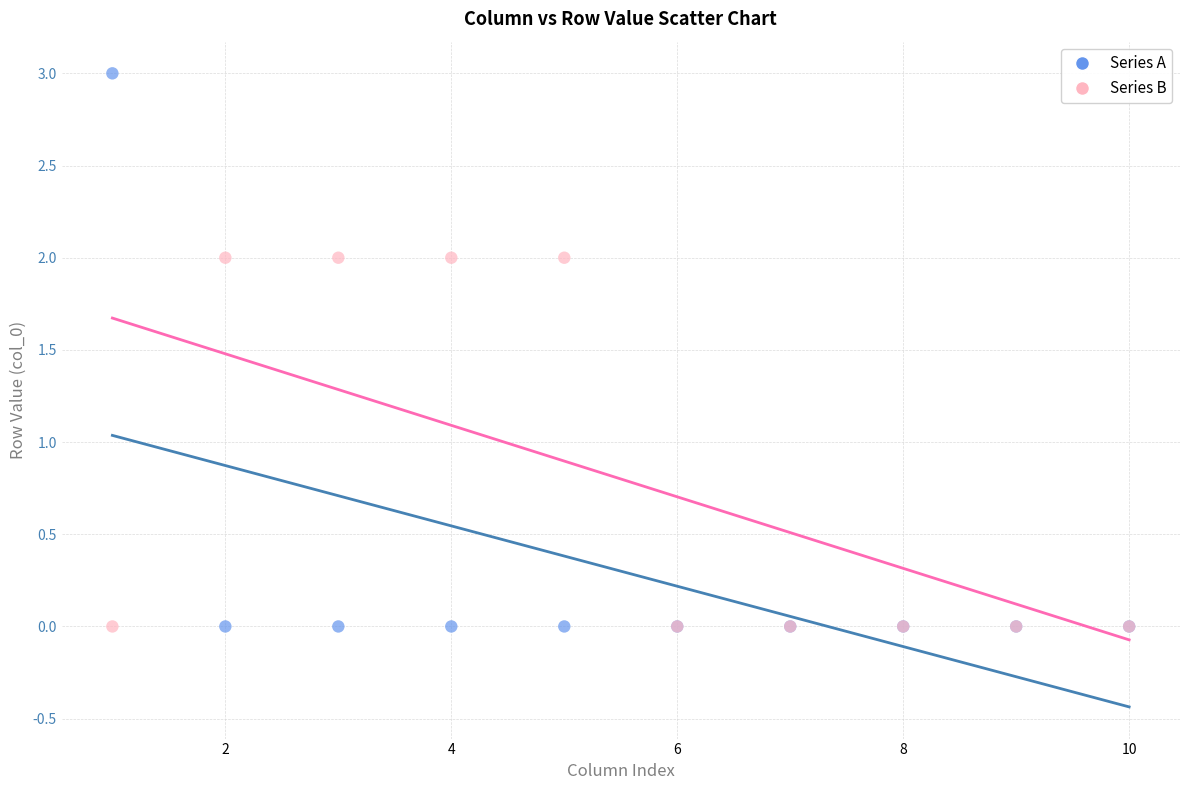

Which series has the widest spread of Y values?

Series A